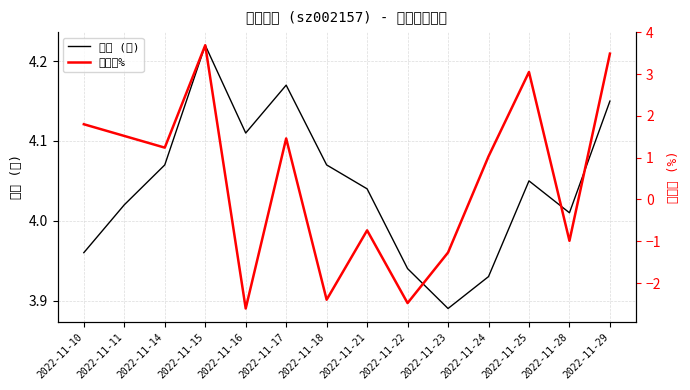

Reading left to right, what are all the values shown in this chart?

价格 (元): 2022-11-10=4.0	2022-11-11=4.0	2022-11-14=4.1	2022-11-15=4.2	2022-11-16=4.1	2022-11-17=4.2	2022-11-18=4.1	2022-11-21=4.0	2022-11-22=3.9	2022-11-23=3.9	2022-11-24=3.9	2022-11-25=4.0	2022-11-28=4.0	2022-11-29=4.2
涨跌幅%: 2022-11-10=1.8	2022-11-11=1.5	2022-11-14=1.2	2022-11-15=3.7	2022-11-16=-2.6	2022-11-17=1.5	2022-11-18=-2.4	2022-11-21=-0.7	2022-11-22=-2.5	2022-11-23=-1.3	2022-11-24=1.0	2022-11-25=3.0	2022-11-28=-1.0	2022-11-29=3.5